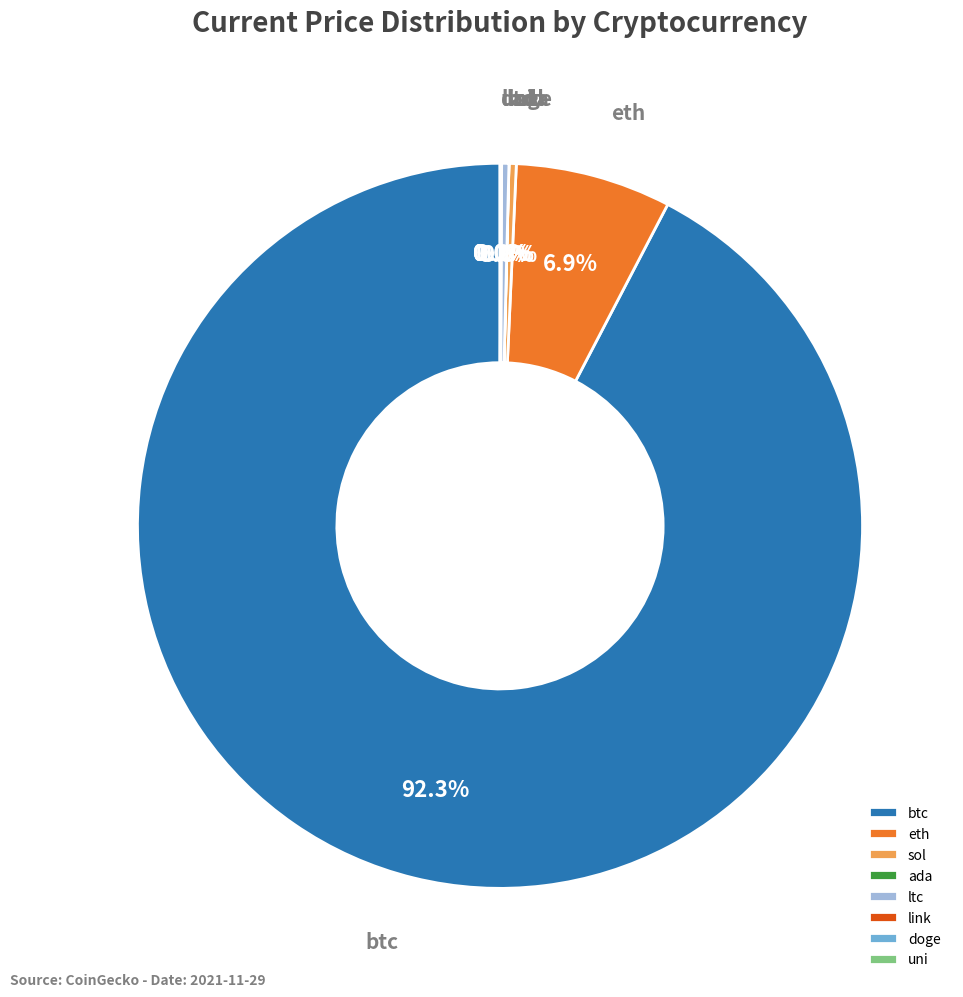

To the nearest percent, what is the difference between the largest and smallest slice percentages?

92%